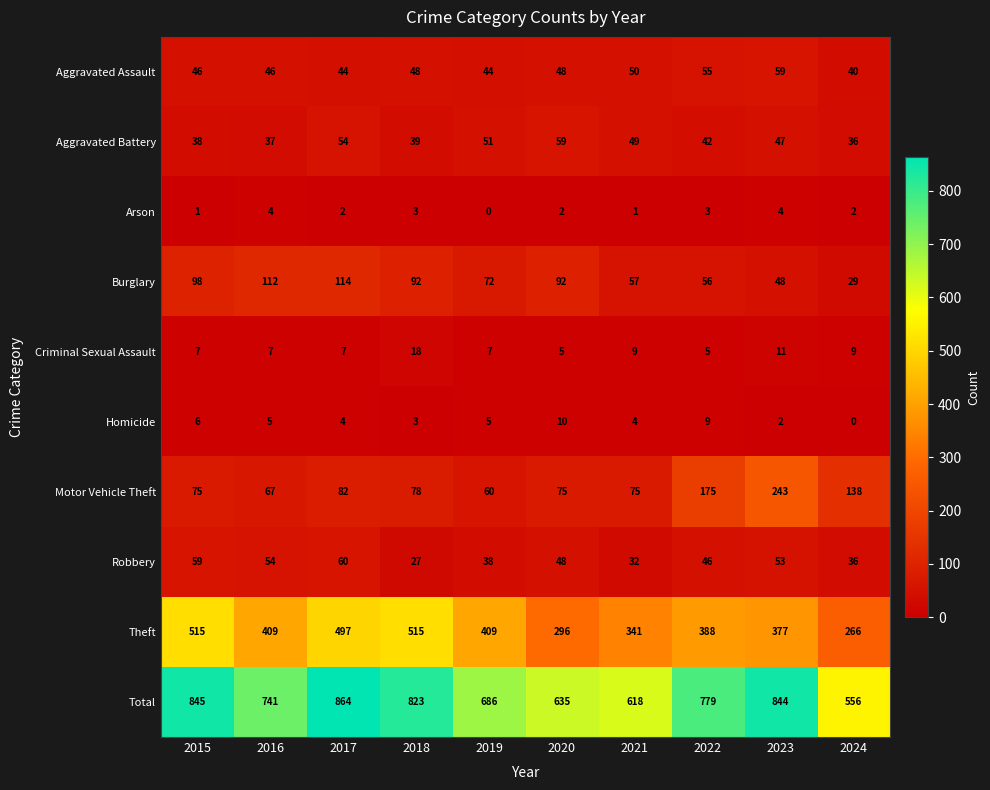

Which category has the lowest value in the Robbery series?

2018